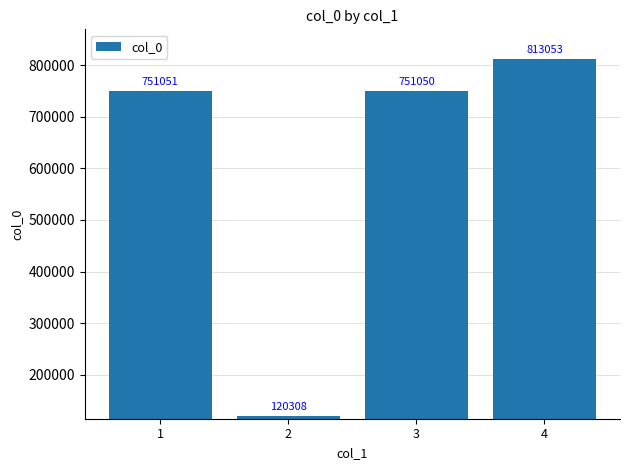

Count the number of categories in the chart.

4